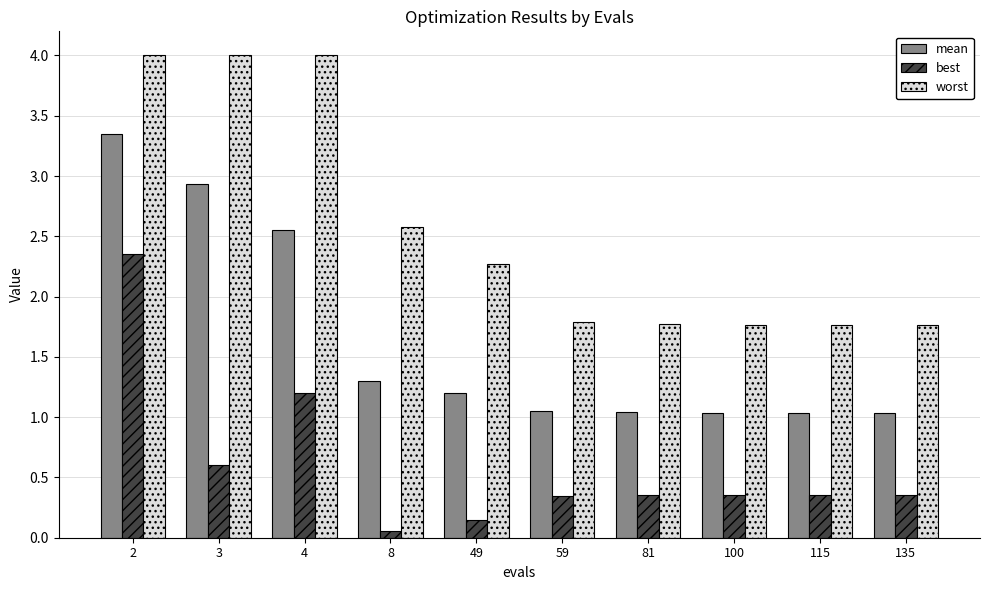

The value of worst at 100 is 1.8. True or false?

True